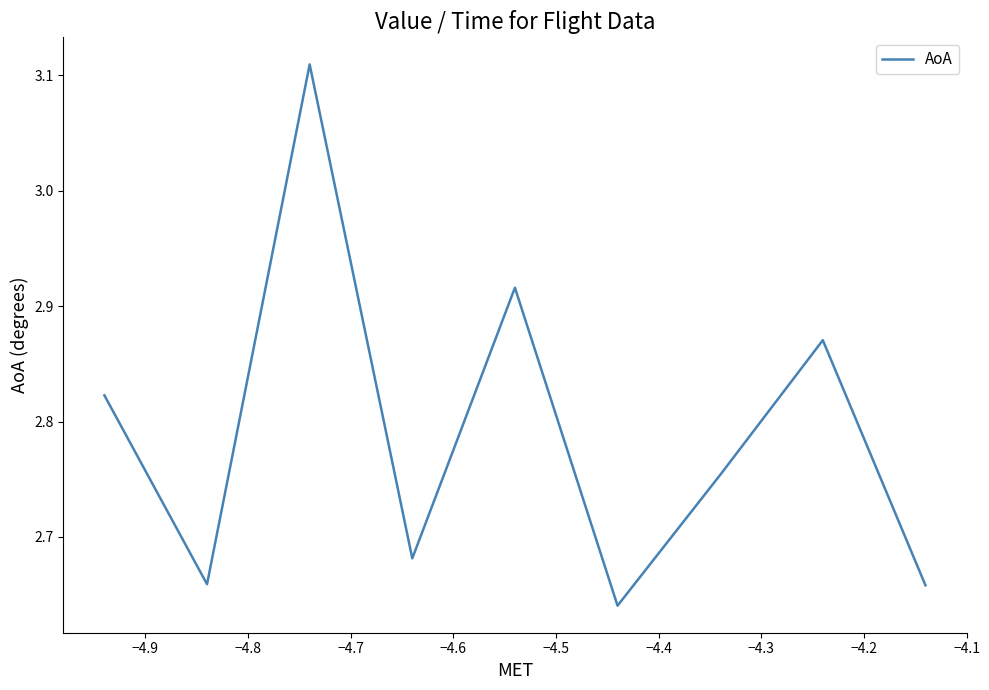

True or false: there are more than 2 points higher than both neighbors.

True